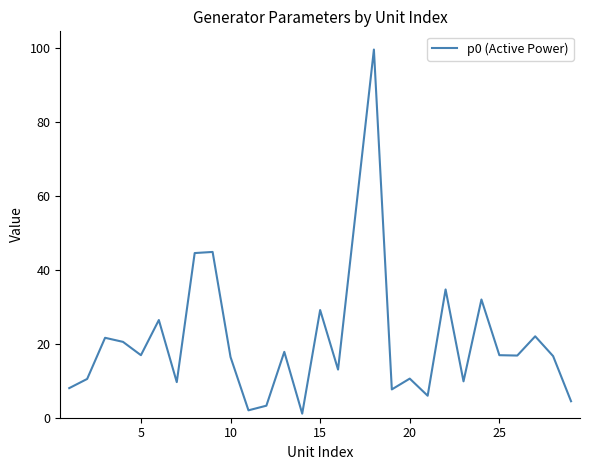

What is the greatest value displayed?

99.5